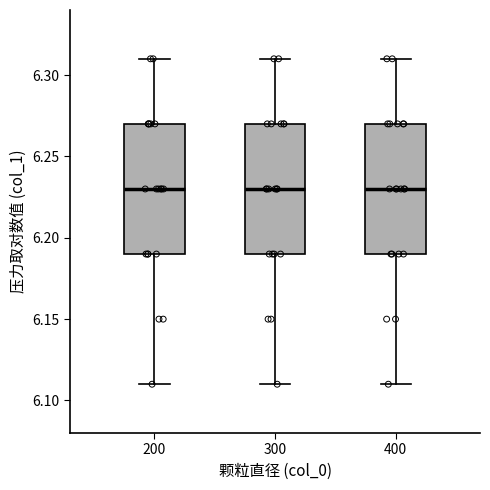

Reading left to right, transcribe this box plot: for each box, give where its median line is, the range the box spans, and where its two whiskers end, as read against the y-axis. The values are not printed on the chart, so give them approximately, as read against the axis.

200: median 6.23, box 6.19 to 6.27, whiskers 6.11 to 6.31
300: median 6.23, box 6.19 to 6.27, whiskers 6.11 to 6.31
400: median 6.23, box 6.19 to 6.27, whiskers 6.11 to 6.31